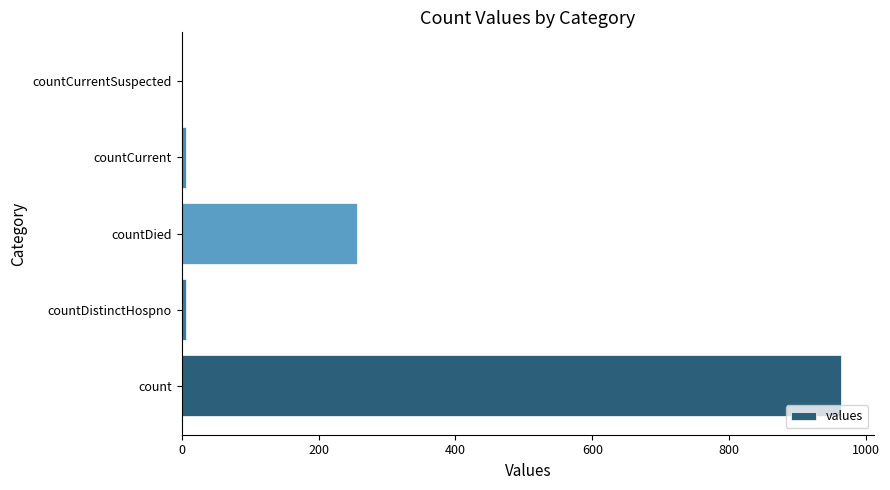

Where is the data nearest to the value 482?

countDied